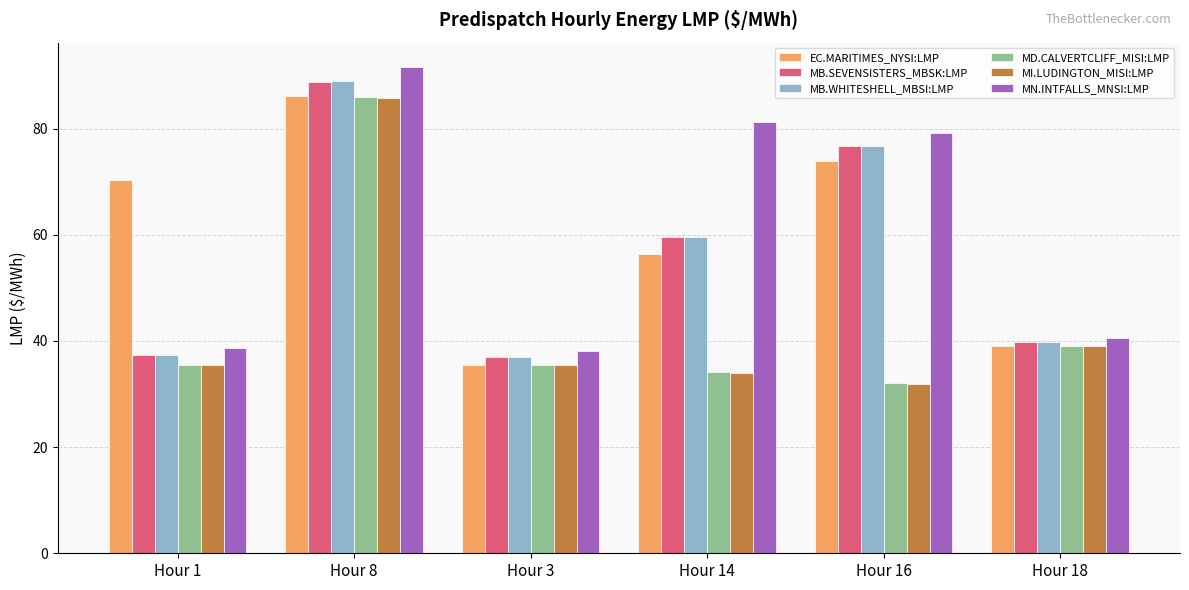

The MD.CALVERTCLIFF_MISI:LMP series shows 10.3 at Hour 3. True or false?

False